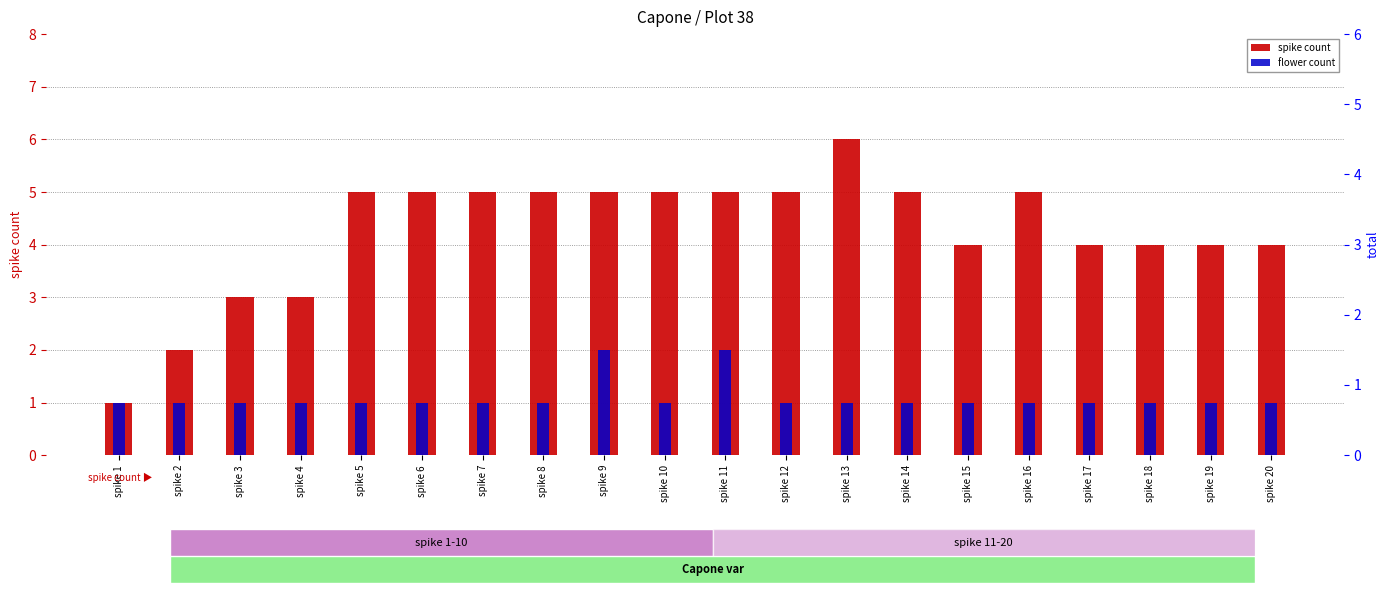

Reading left to right, extract all data points from this chart.

spike count: spike 1=1	spike 2=2	spike 3=3	spike 4=3	spike 5=5	spike 6=5	spike 7=5	spike 8=5	spike 9=5	spike 10=5	spike 11=5	spike 12=5	spike 13=6	spike 14=5	spike 15=4	spike 16=5	spike 17=4	spike 18=4	spike 19=4	spike 20=4
flower count: spike 1=1	spike 2=1	spike 3=1	spike 4=1	spike 5=1	spike 6=1	spike 7=1	spike 8=1	spike 9=2	spike 10=1	spike 11=2	spike 12=1	spike 13=1	spike 14=1	spike 15=1	spike 16=1	spike 17=1	spike 18=1	spike 19=1	spike 20=1